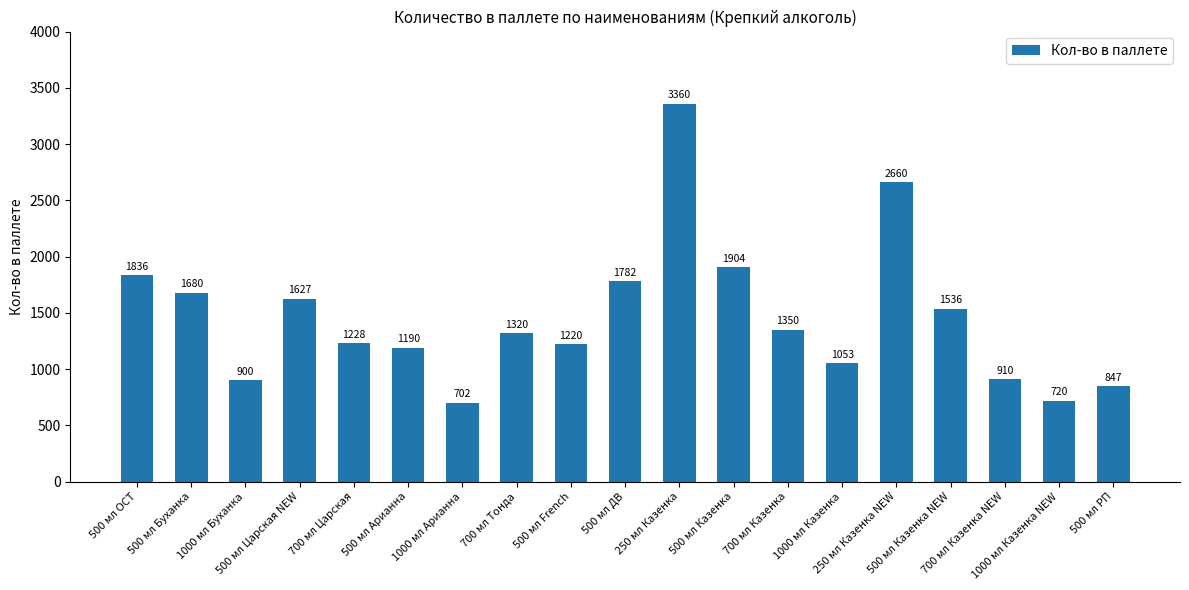

What is the average value?

1464.5